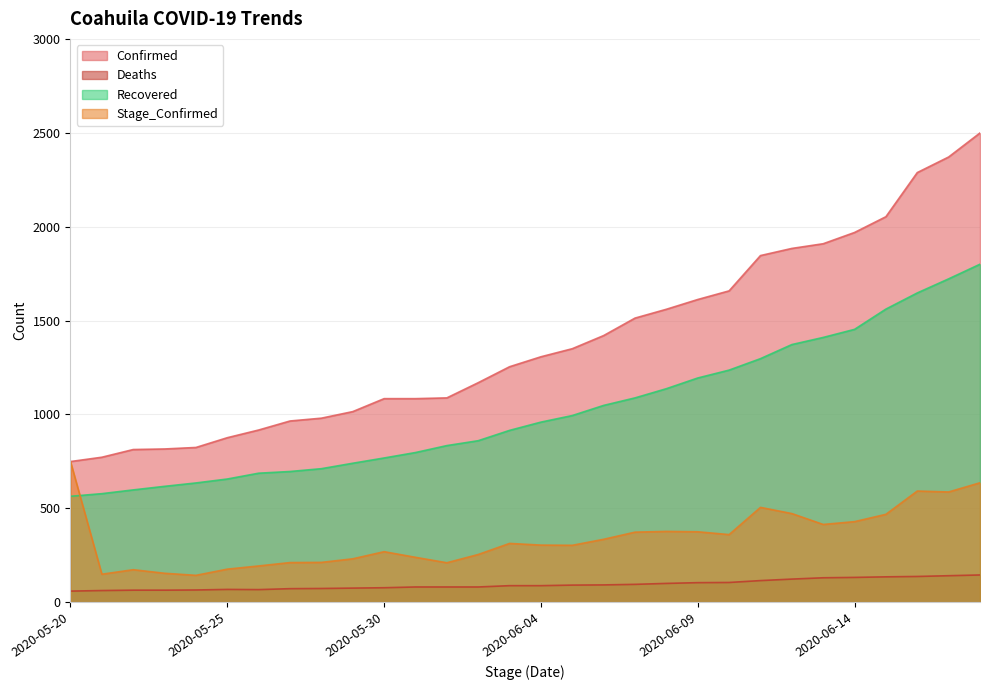

Reading right to left, what are all the values shown in this chart?

Confirmed: 2020-06-18=2499	2020-06-17=2371	2020-06-16=2288	2020-06-15=2053	2020-06-14=1969	2020-06-13=1909	2020-06-12=1884	2020-06-11=1846	2020-06-10=1658	2020-06-09=1612	2020-06-08=1560	2020-06-07=1513	2020-06-06=1420	2020-06-05=1350	2020-06-04=1307	2020-06-03=1254	2020-06-02=1169	2020-06-01=1088	2020-05-31=1084	2020-05-30=1084	2020-05-29=1015	2020-05-28=980	2020-05-27=965	2020-05-26=917	2020-05-25=876	2020-05-24=824	2020-05-23=816	2020-05-22=813	2020-05-21=772	2020-05-20=749
Deaths: 2020-06-18=145	2020-06-17=141	2020-06-16=137	2020-06-15=135	2020-06-14=132	2020-06-13=130	2020-06-12=123	2020-06-11=115	2020-06-10=105	2020-06-09=104	2020-06-08=100	2020-06-07=95	2020-06-06=92	2020-06-05=91	2020-06-04=88	2020-06-03=88	2020-06-02=81	2020-06-01=81	2020-05-31=81	2020-05-30=77	2020-05-29=75	2020-05-28=73	2020-05-27=72	2020-05-26=67	2020-05-25=68	2020-05-24=65	2020-05-23=64	2020-05-22=64	2020-05-21=62	2020-05-20=59
Recovered: 2020-06-18=1800	2020-06-17=1722	2020-06-16=1647	2020-06-15=1561	2020-06-14=1453	2020-06-13=1410	2020-06-12=1372	2020-06-11=1297	2020-06-10=1236	2020-06-09=1194	2020-06-08=1137	2020-06-07=1088	2020-06-06=1048	2020-06-05=994	2020-06-04=959	2020-06-03=915	2020-06-02=860	2020-06-01=834	2020-05-31=797	2020-05-30=768	2020-05-29=740	2020-05-28=711	2020-05-27=696	2020-05-26=687	2020-05-25=656	2020-05-24=635	2020-05-23=617	2020-05-22=598	2020-05-21=578	2020-05-20=564
Stage_Confirmed: 2020-06-18=636	2020-06-17=587	2020-06-16=592	2020-06-15=468	2020-06-14=429	2020-06-13=414	2020-06-12=472	2020-06-11=505	2020-06-10=360	2020-06-09=375	2020-06-08=377	2020-06-07=373	2020-06-06=335	2020-06-05=303	2020-06-04=304	2020-06-03=313	2020-06-02=254	2020-06-01=210	2020-05-31=239	2020-05-30=269	2020-05-29=231	2020-05-28=212	2020-05-27=211	2020-05-26=193	2020-05-25=176	2020-05-24=143	2020-05-23=154	2020-05-22=173	2020-05-21=149	2020-05-20=749